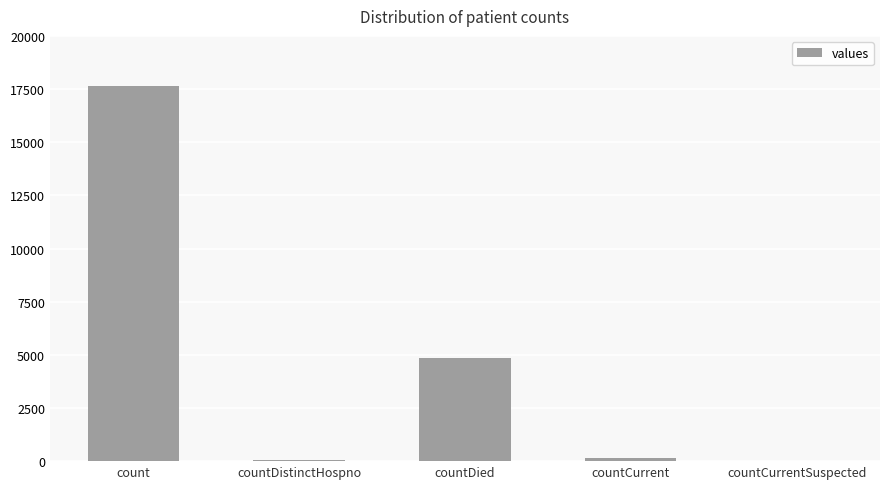

Which has a higher value, count or countCurrentSuspected?

count